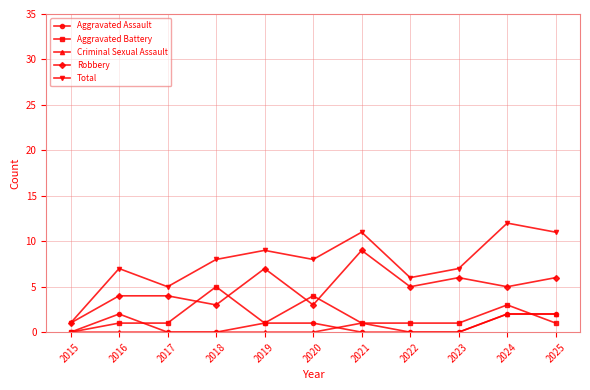

What value does the Aggravated Battery series have at 2022?

1